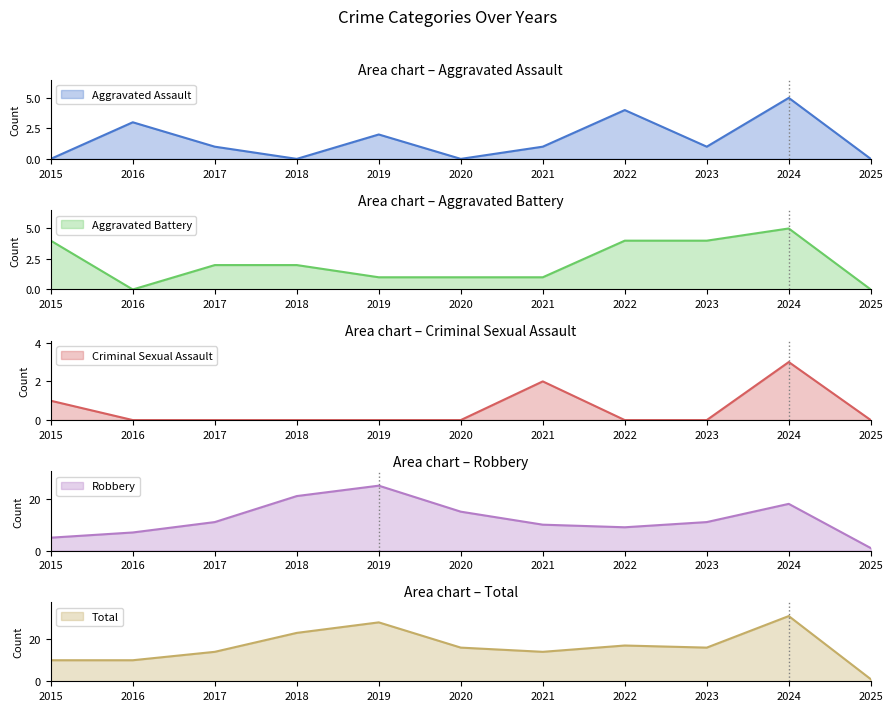

At 2025, list the series in order from largest to smallest.

Robbery, Total, Aggravated Assault, Aggravated Battery, Criminal Sexual Assault